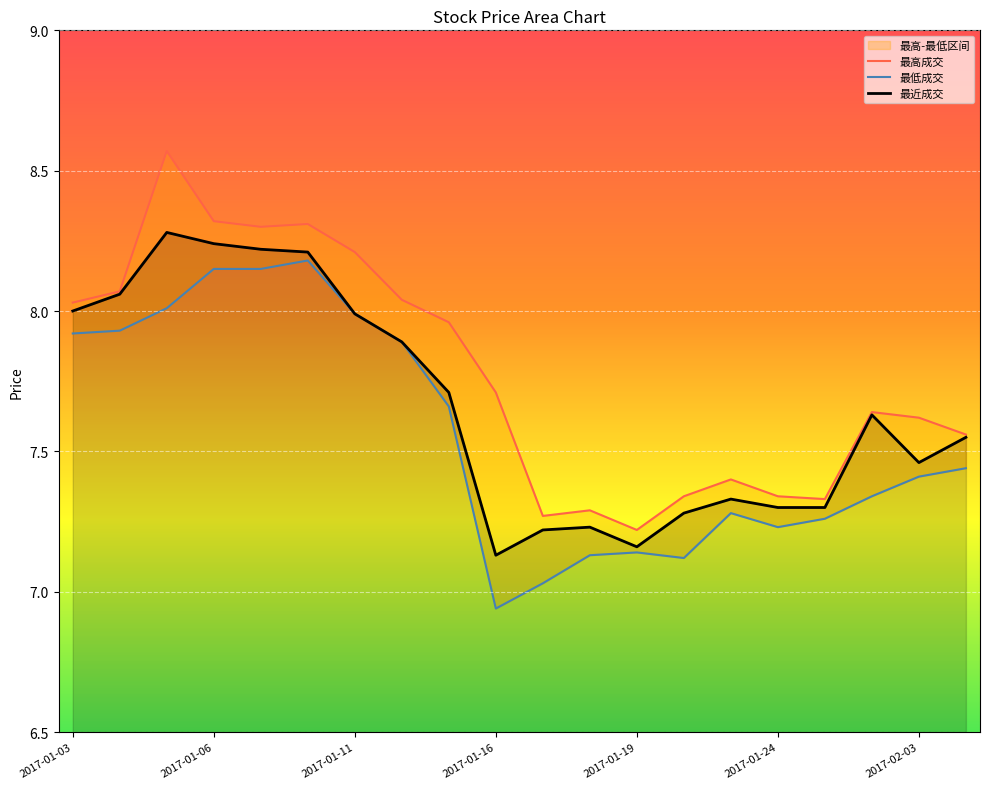

What is the average value of the 最高成交 series?

7.8